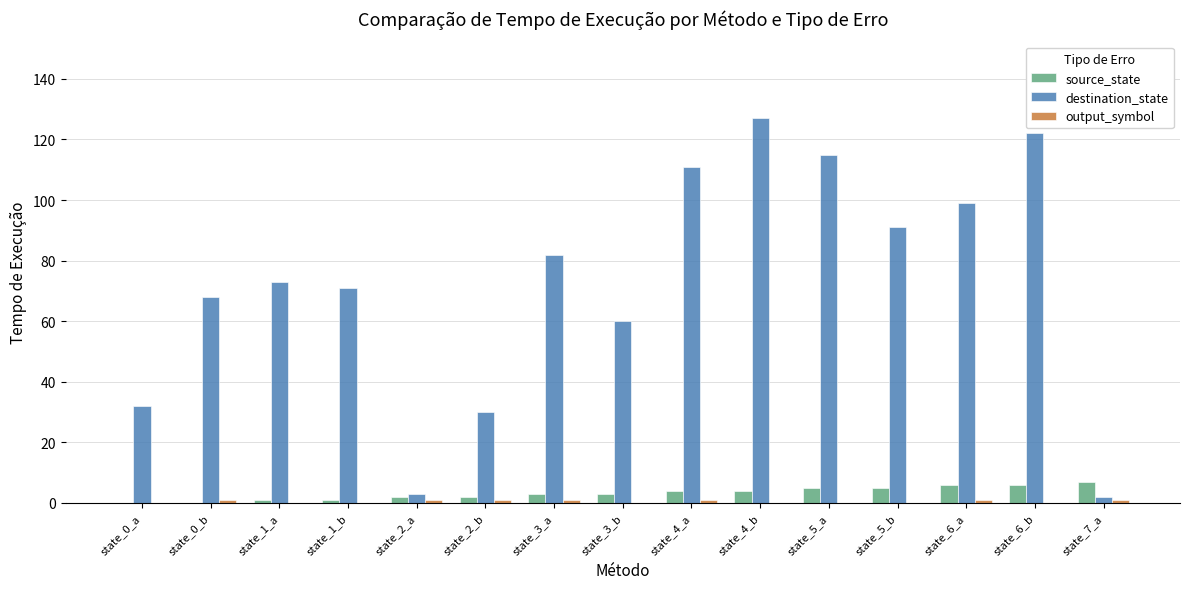

Are the bars horizontal?

No